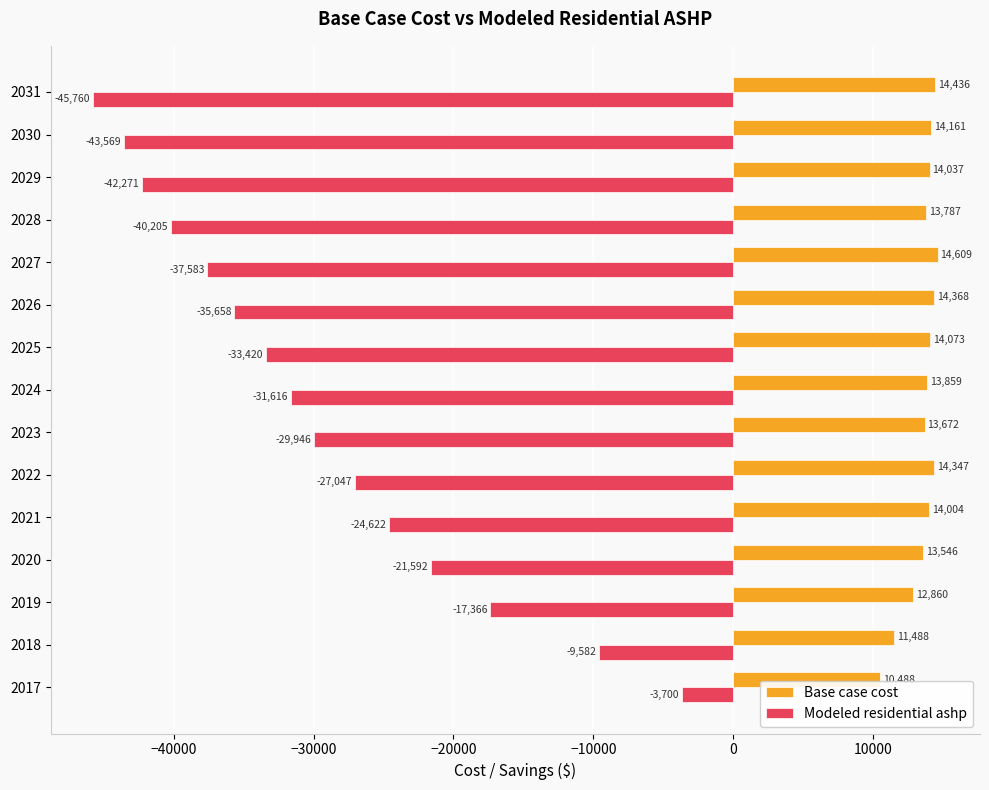

At which category is the sum across all series the highest?

2017